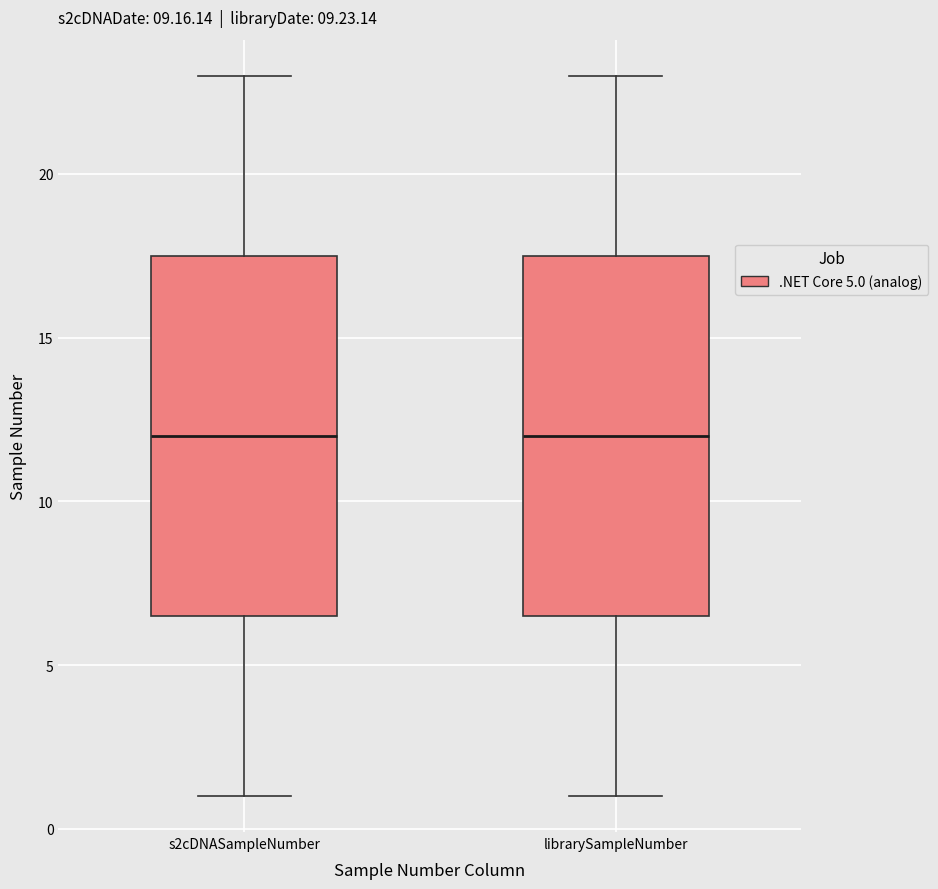

Where is the lower edge of the box for librarySampleNumber on the y-axis? The values are not printed on the chart, so give them approximately, as read against the axis.

6.5